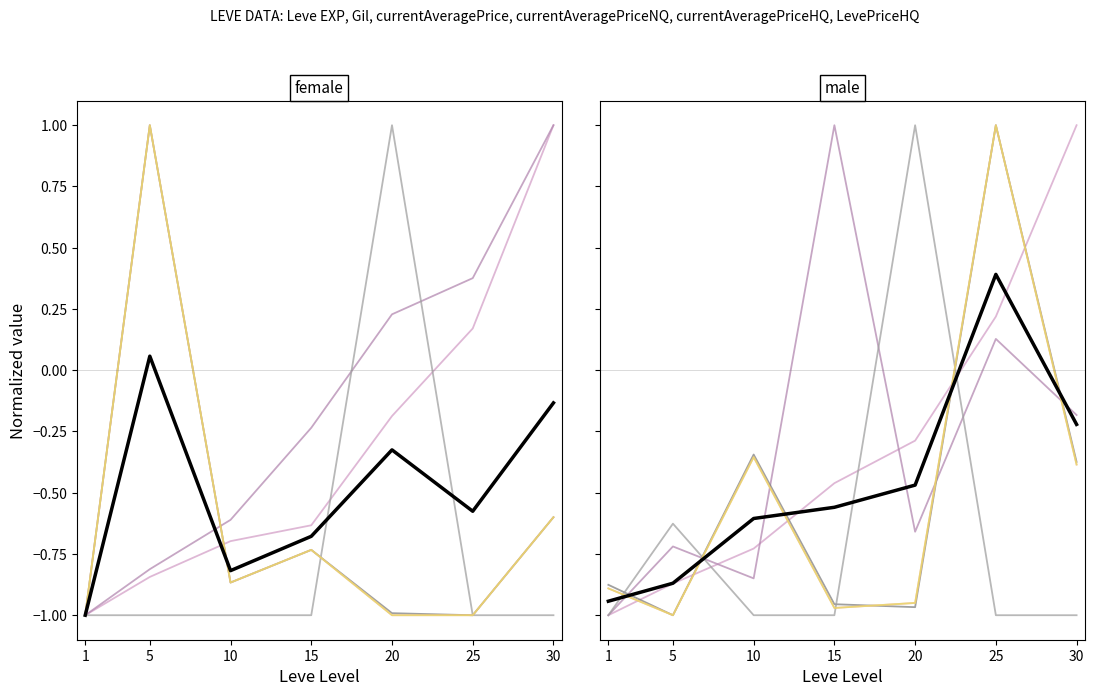

At which category is the sum across all series the highest?

5